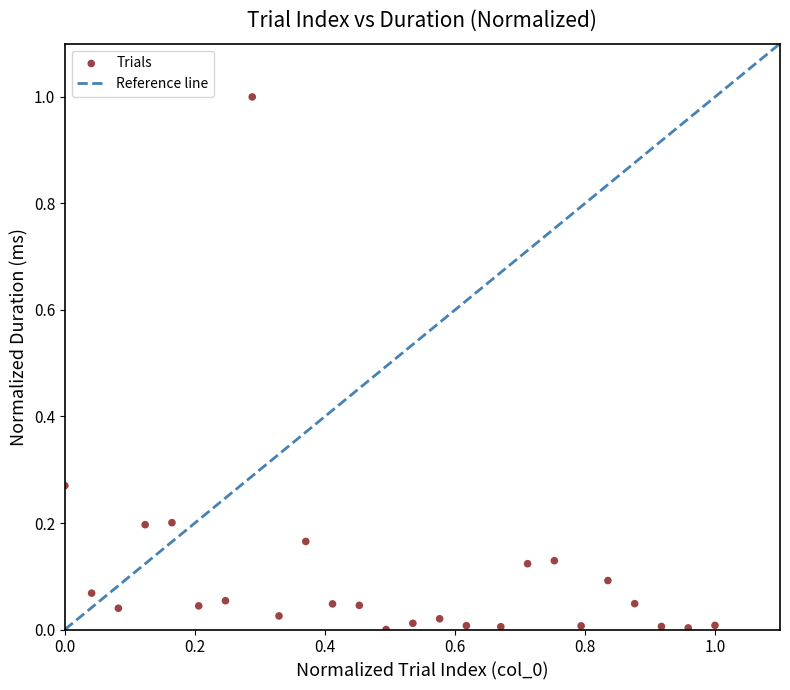

What is the range of X values (max minus min)?

1.0